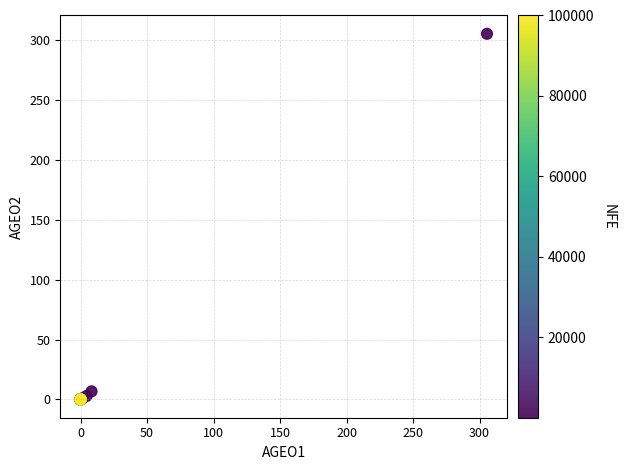

What Y value in the scatter plot is closest to 152?

6.8